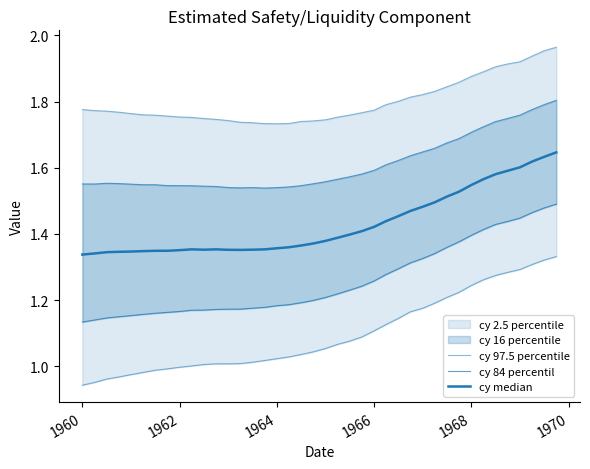

List the series in order of their peak value, lowest first.

cy 2.5 (dup), cy 16 (dup), cy median, cy 84 percentil, cy 97.5 percentile